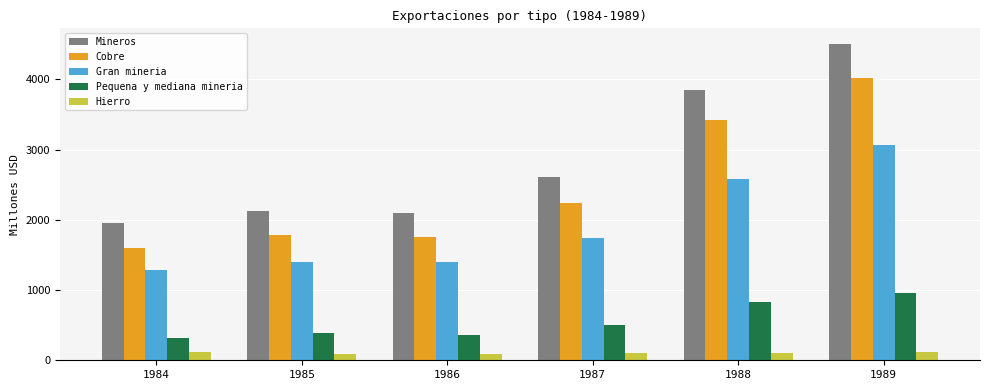

How many values in the Cobre series are below 2235?

3